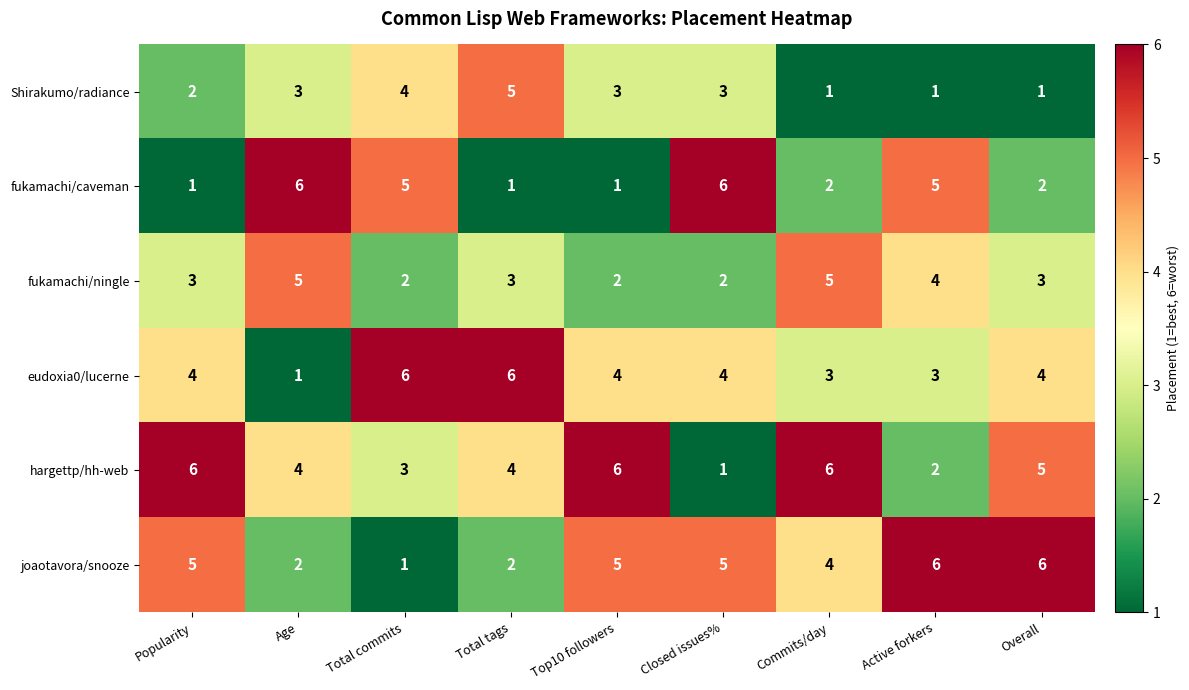

The fukamachi/caveman series shows 2 at Overall. True or false?

True